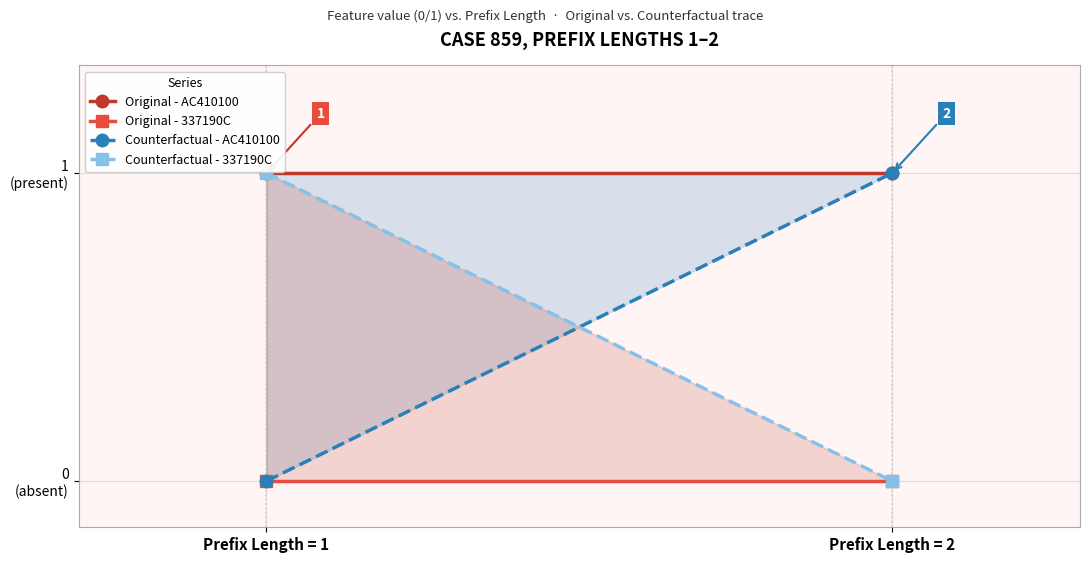

Is it true that Original - AC410100 equals 1 at Prefix Length = 2?

True